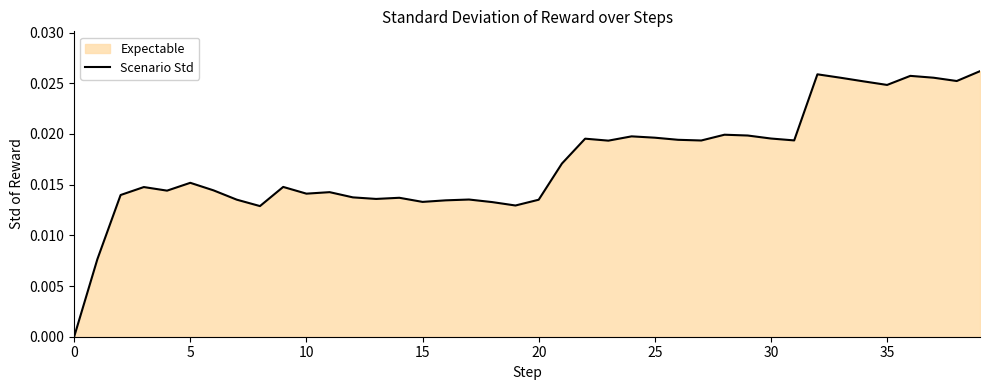

What is the sum of all values?

0.7